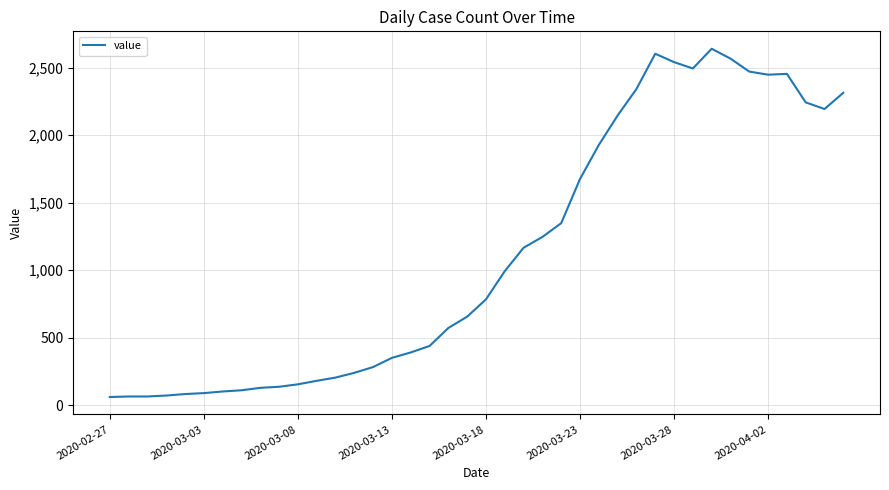

What is the sum of all values?

44971